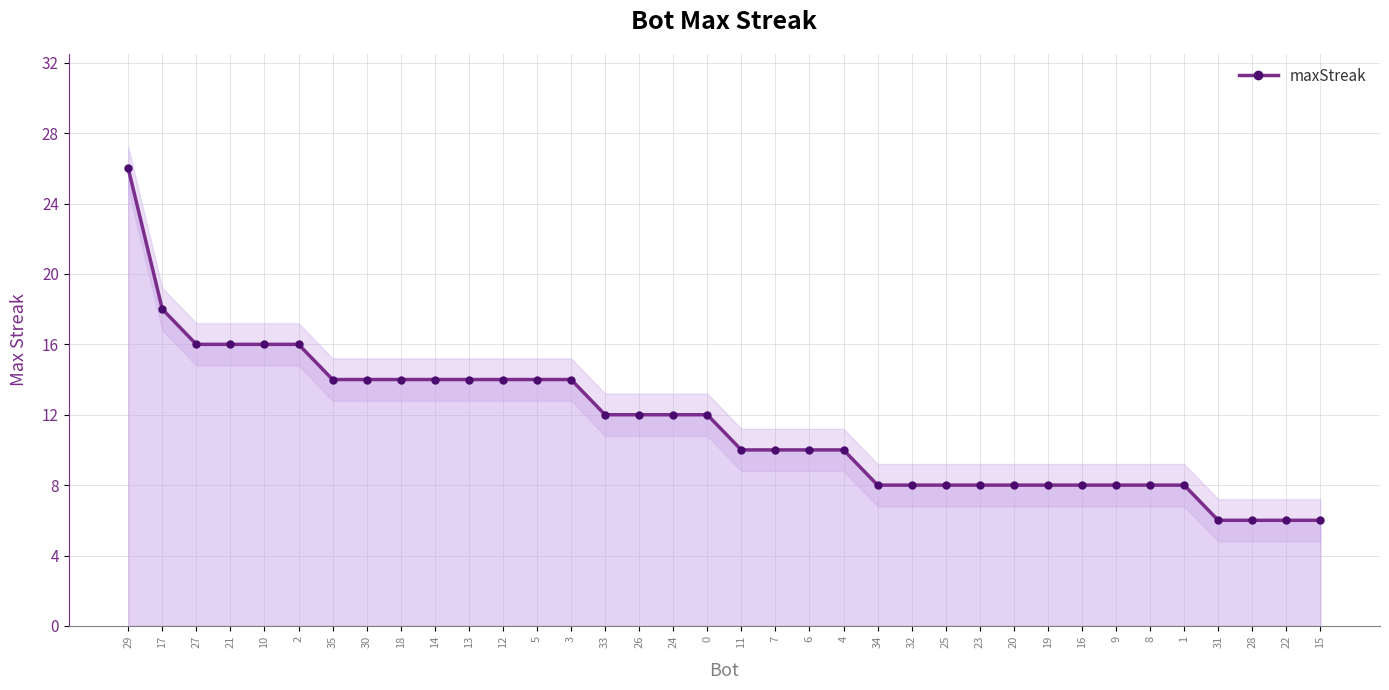

What is the difference between the maximum and minimum values?

20